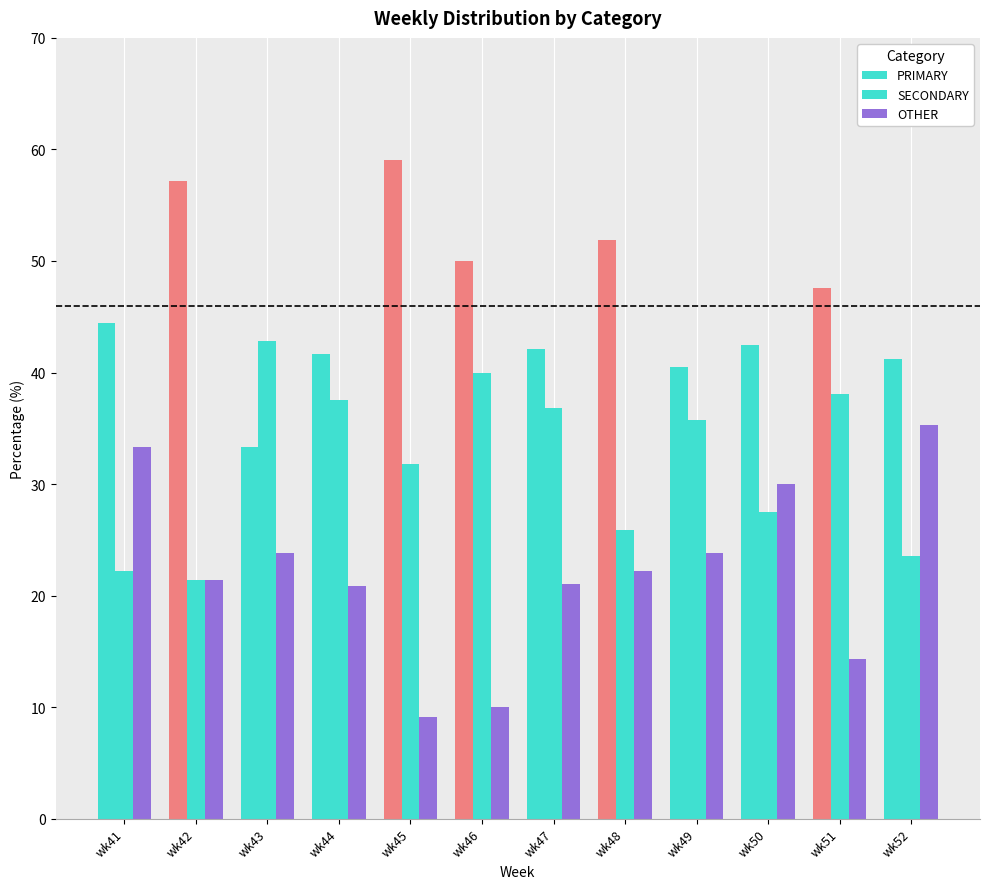

What is the minimum value shown in the chart?

9.1